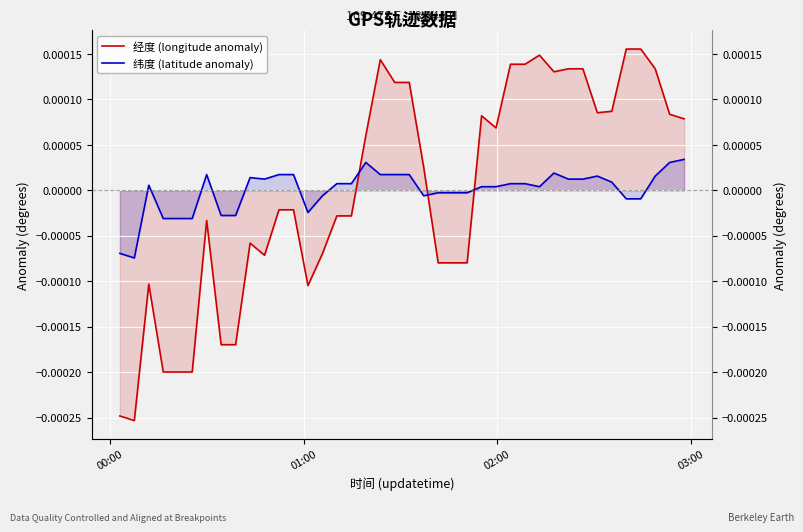

Is the value of 经度 (longitude anomaly) at 6 greater than the value of 纬度 (latitude anomaly) at 4?

No